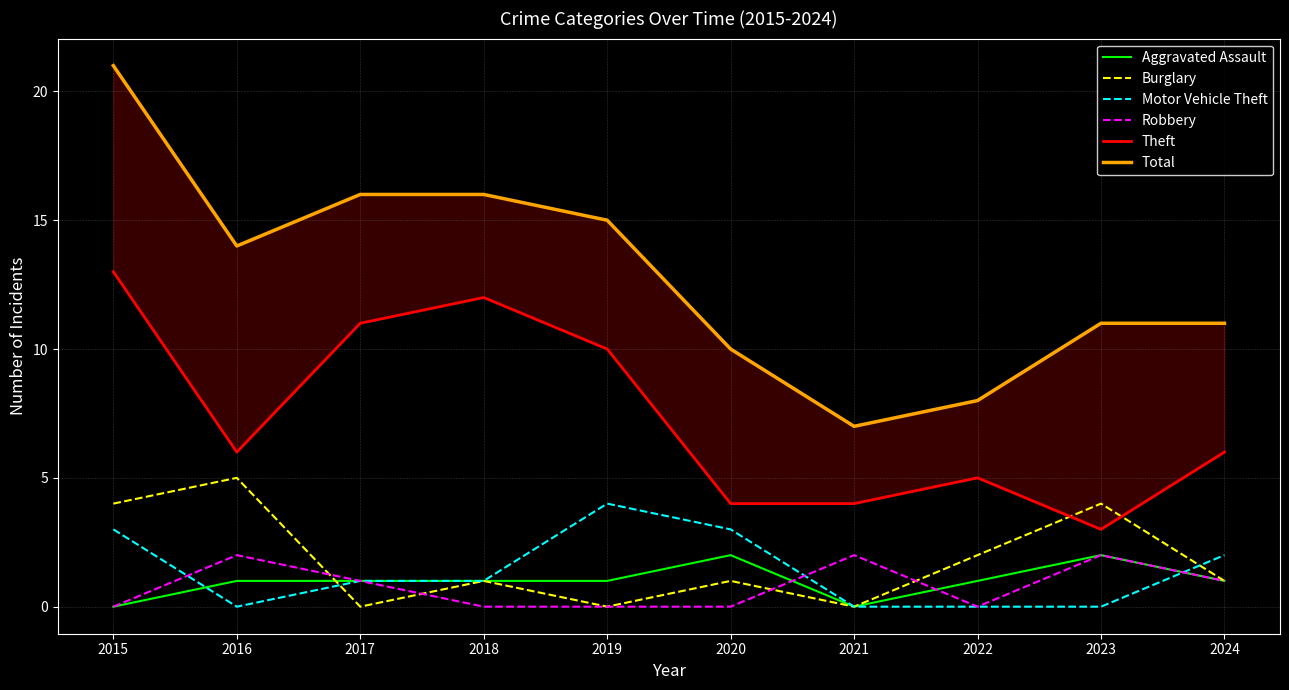

Is the value of Aggravated Assault at 2021 greater than the value of Total at 2019?

No